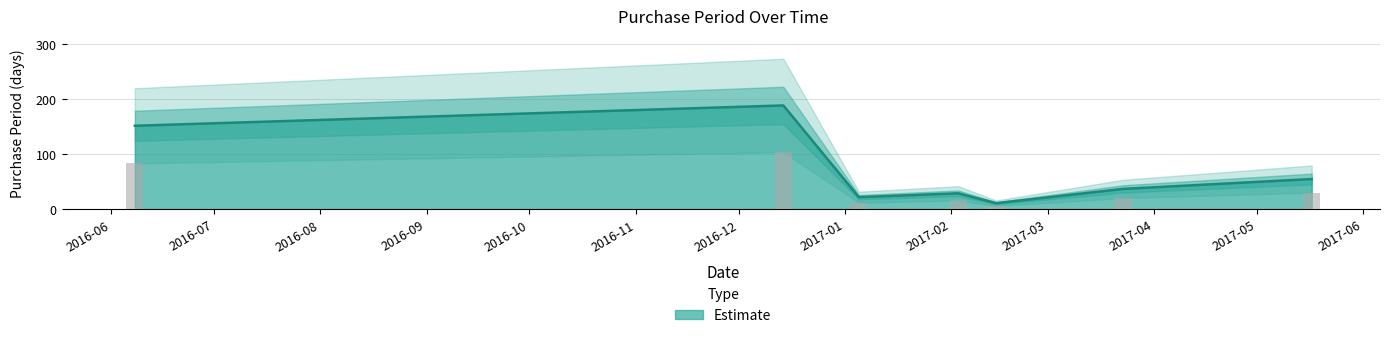

What is the change in value from 2016-12-14 to 2017-02-03?

-160